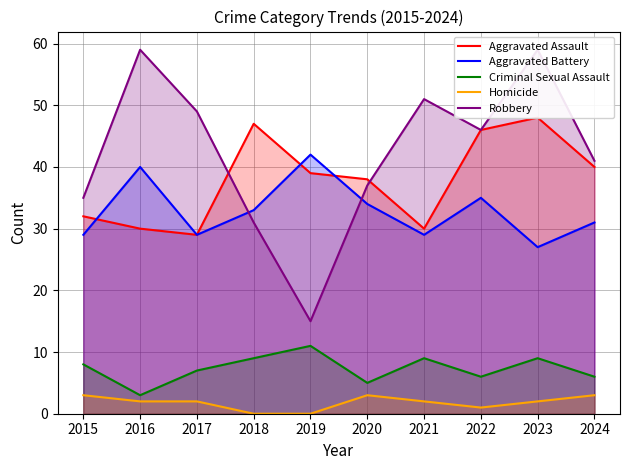

Reading left to right, extract all data points from this chart.

Aggravated Assault: 2015=32	2016=30	2017=29	2018=47	2019=39	2020=38	2021=30	2022=46	2023=48	2024=40
Aggravated Battery: 2015=29	2016=40	2017=29	2018=33	2019=42	2020=34	2021=29	2022=35	2023=27	2024=31
Criminal Sexual Assault: 2015=8	2016=3	2017=7	2018=9	2019=11	2020=5	2021=9	2022=6	2023=9	2024=6
Homicide: 2015=3	2016=2	2017=2	2018=0	2019=0	2020=3	2021=2	2022=1	2023=2	2024=3
Robbery: 2015=35	2016=59	2017=49	2018=31	2019=15	2020=37	2021=51	2022=46	2023=59	2024=41